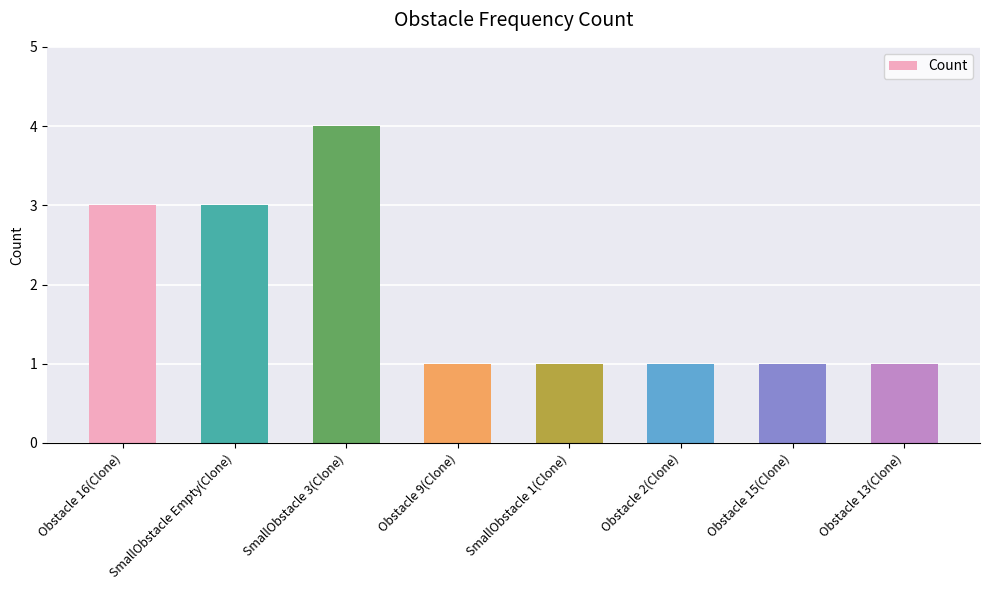

What is the maximum value shown in the chart?

4